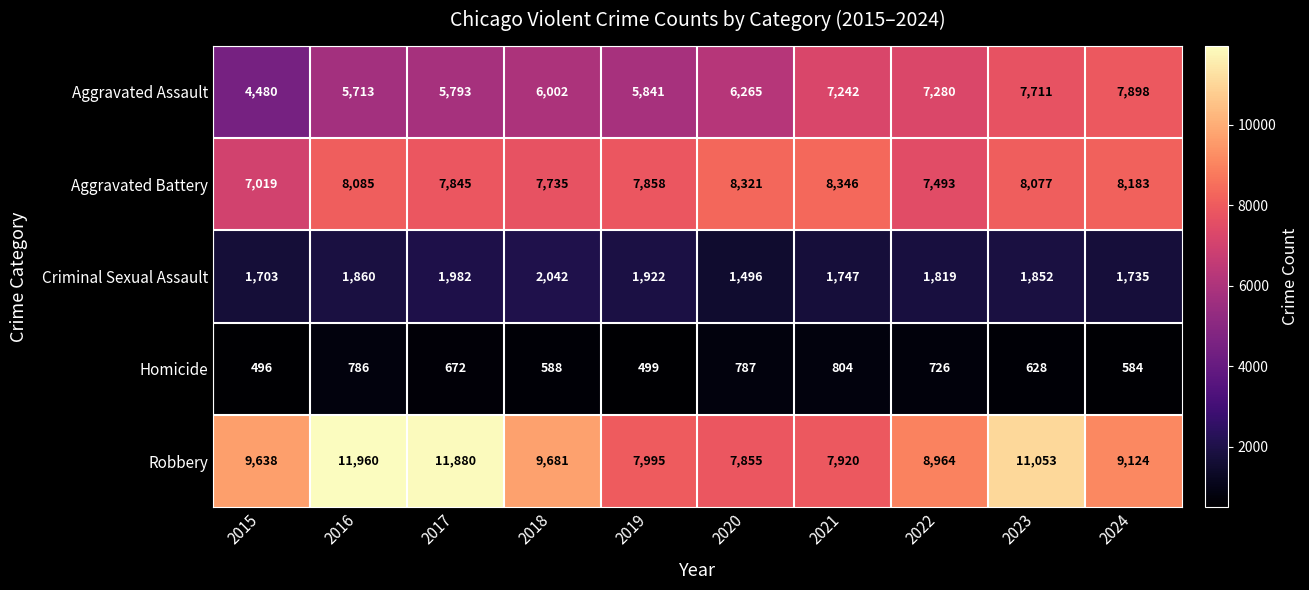

At which category does the chart reach its peak across all series?

2016